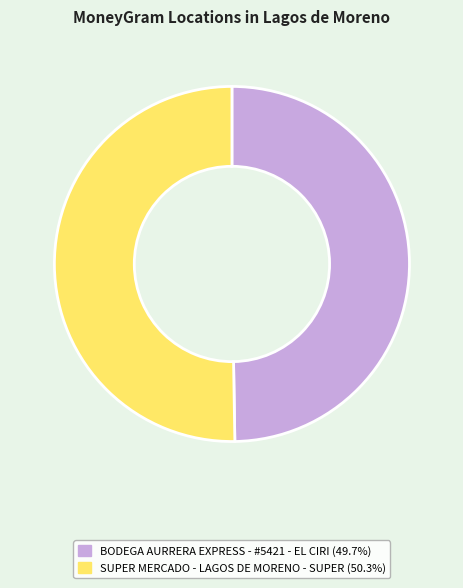

What is the majority slice?

SUPER MERCADO - LAGOS DE MORENO - SUPER